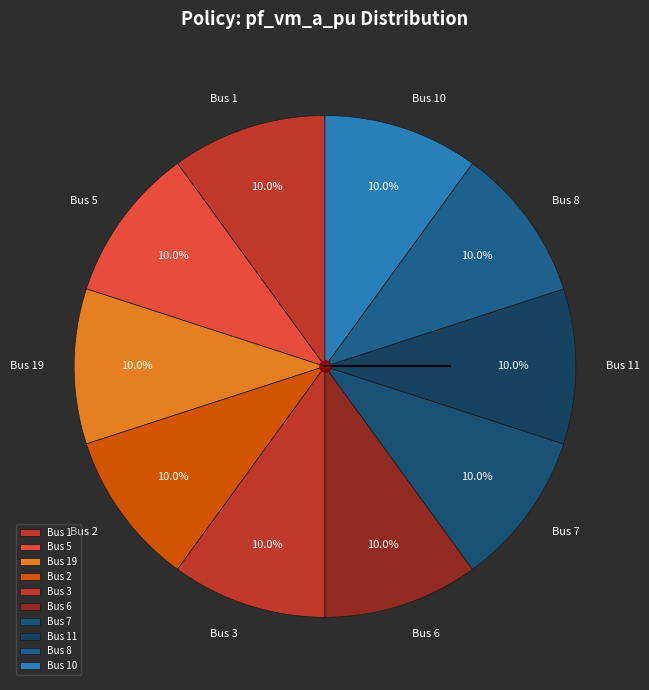

How many slices are in this pie chart?

10